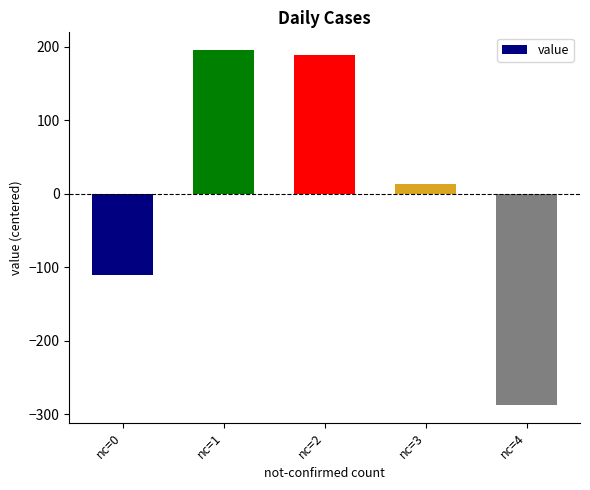

Rank the categories by value from lowest to highest.

nc=4, nc=0, nc=3, nc=2, nc=1